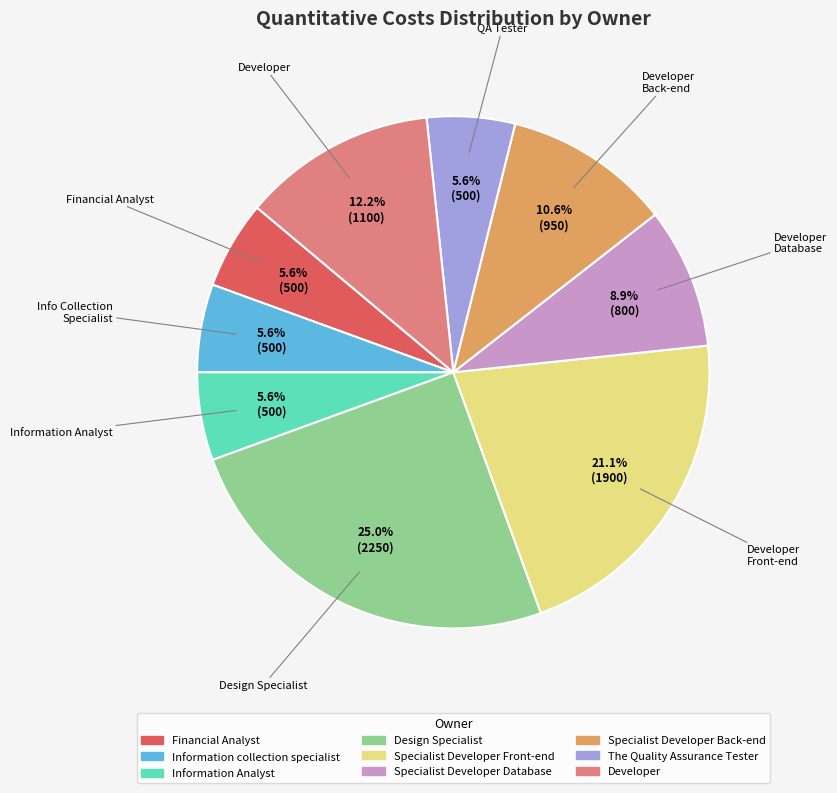

To the nearest percent, what is the average slice percentage?

11%